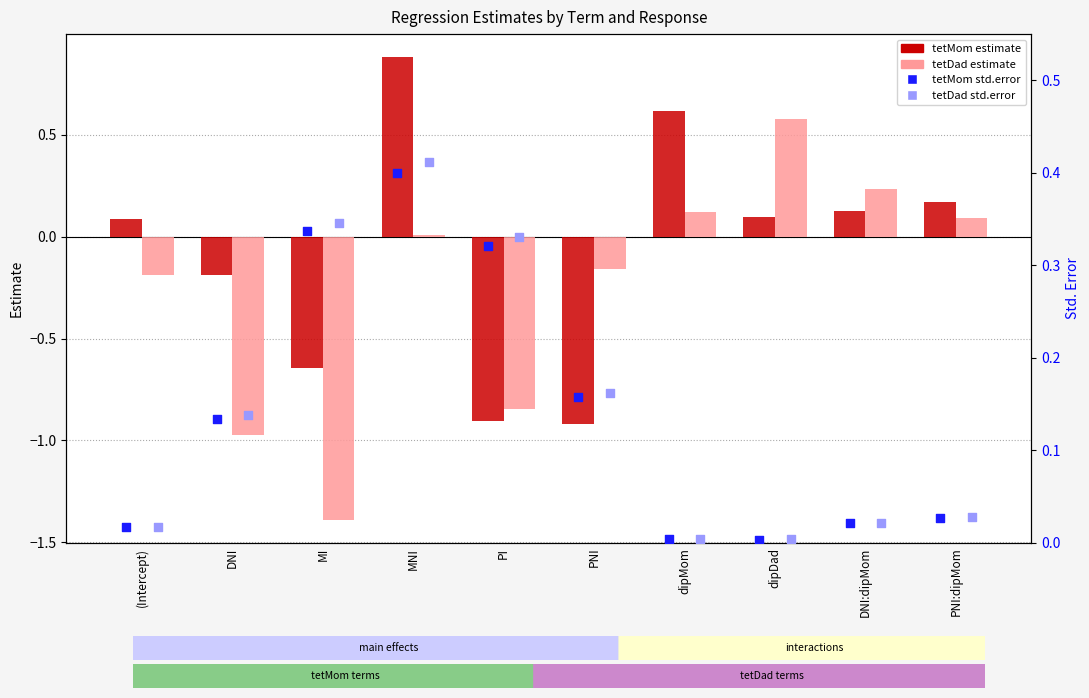

Which series reaches the minimum Y coordinate?

tetDad